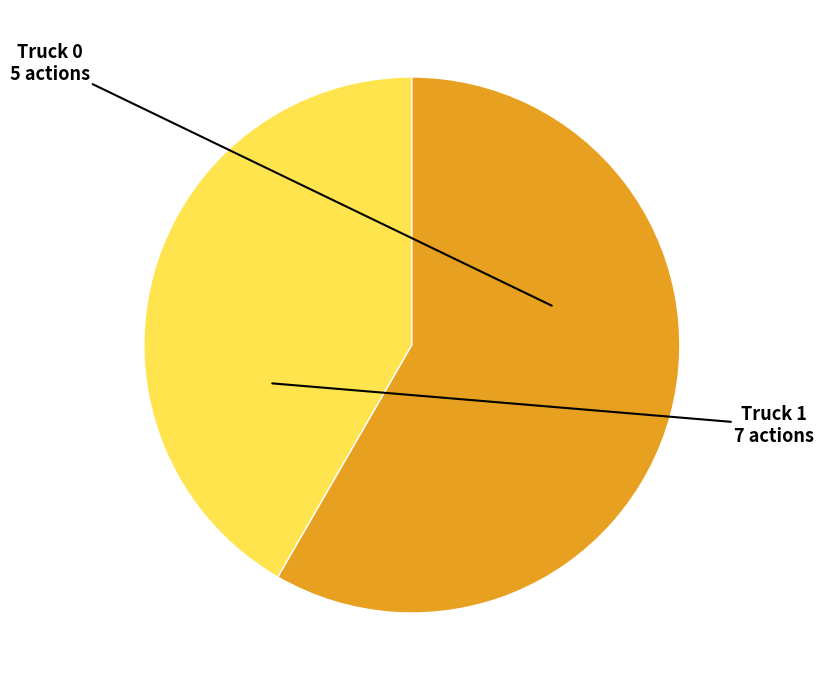

Rank the categories by value from highest to lowest.

Truck 1, Truck 0